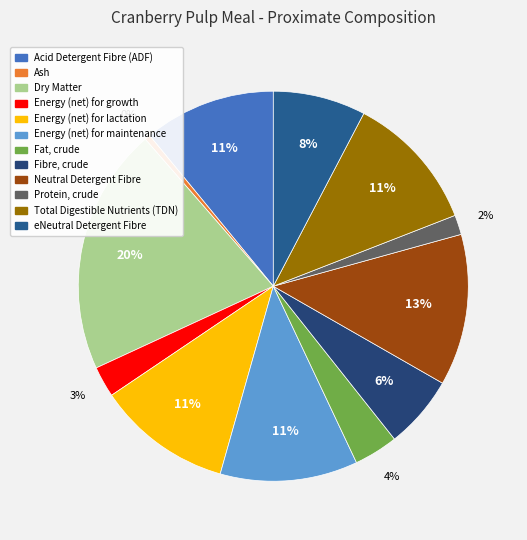

Rank the categories by value from lowest to highest.

Ash, Protein, crude, Energy (net) for growth, Fat, crude, Fibre, crude, eNeutral Detergent Fibre, Acid Detergent Fibre (ADF), Energy (net) for lactation, Energy (net) for maintenance, Total Digestible Nutrients (TDN), Neutral Detergent Fibre, Dry Matter